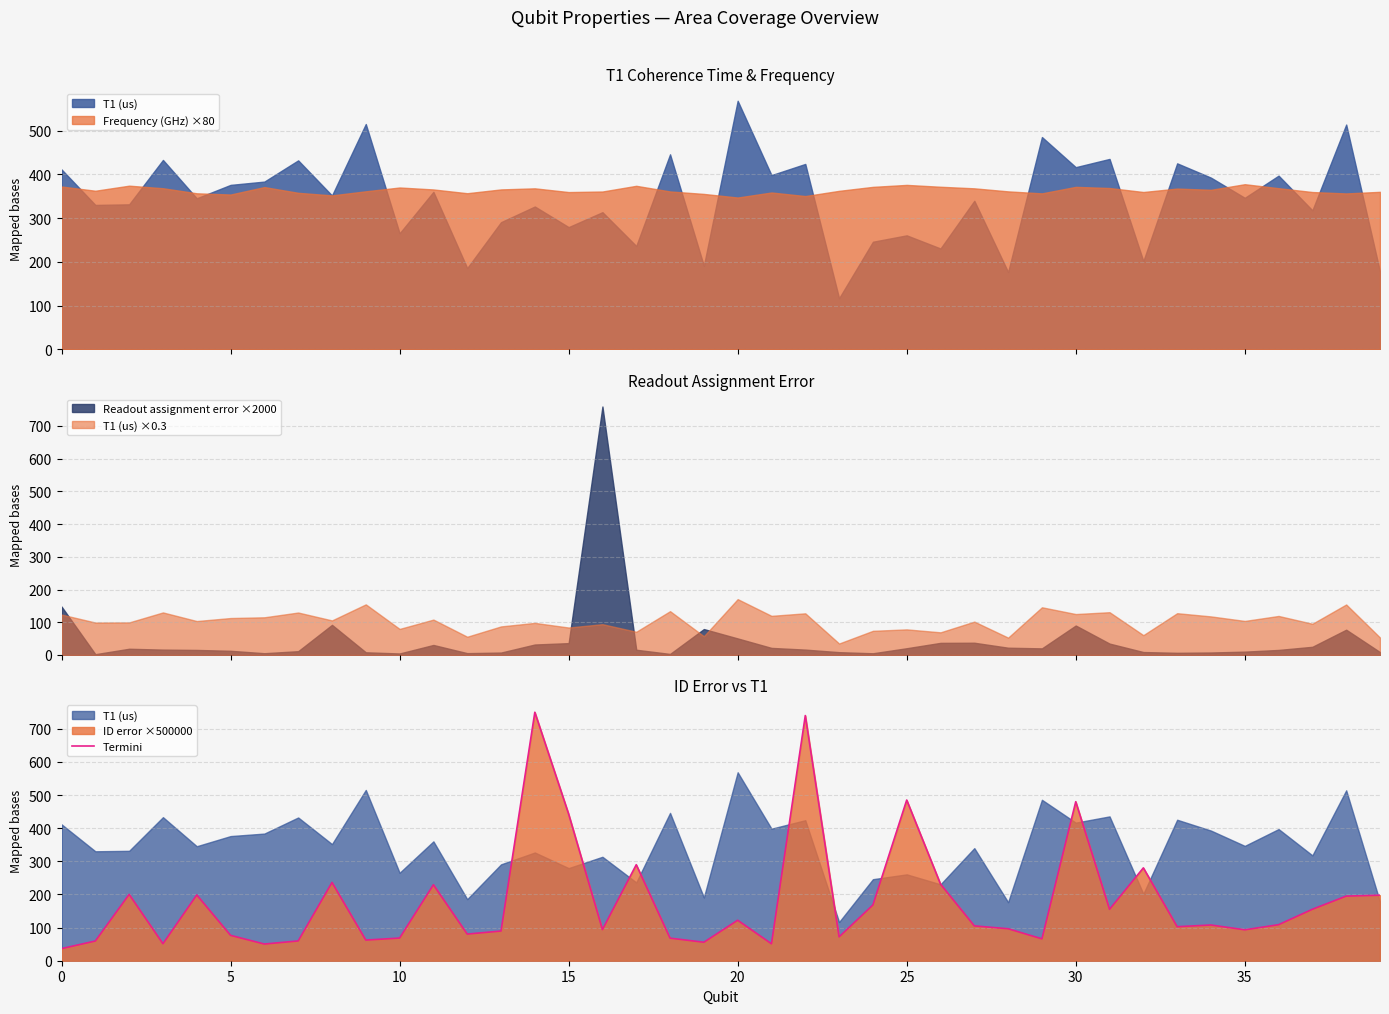

What is the greatest value displayed?

750.0